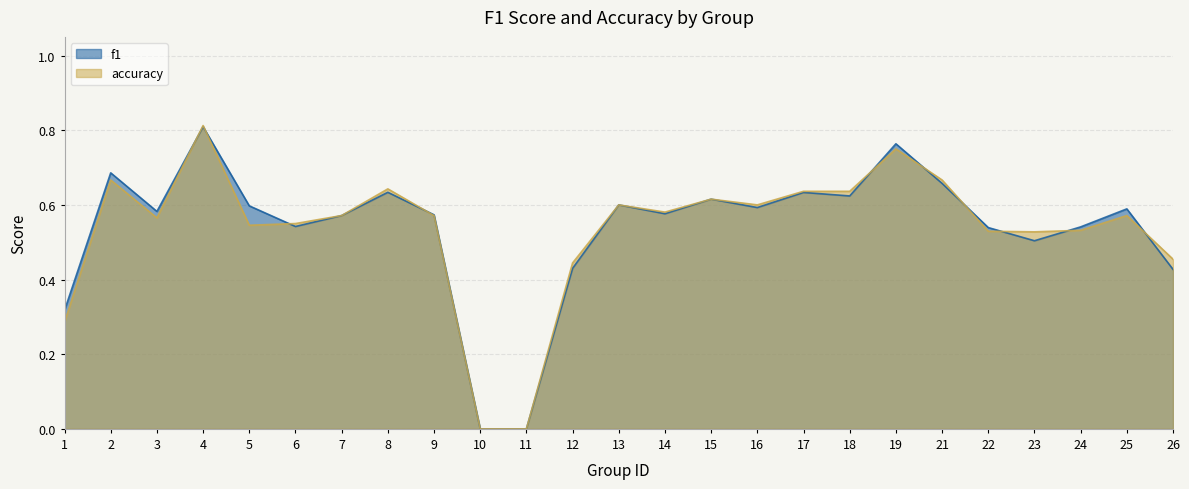

Reading right to left, list all the values displayed in this chart.

f1: 0.4	0.6	0.5	0.5	0.5	0.7	0.8	0.6	0.6	0.6	0.6	0.6	0.6	0.4	0.0	0.0	0.6	0.6	0.6	0.5	0.6	0.8	0.6	0.7	0.3
accuracy: 0.5	0.6	0.5	0.5	0.5	0.7	0.8	0.6	0.6	0.6	0.6	0.6	0.6	0.4	0.0	0.0	0.6	0.6	0.6	0.6	0.5	0.8	0.6	0.7	0.3